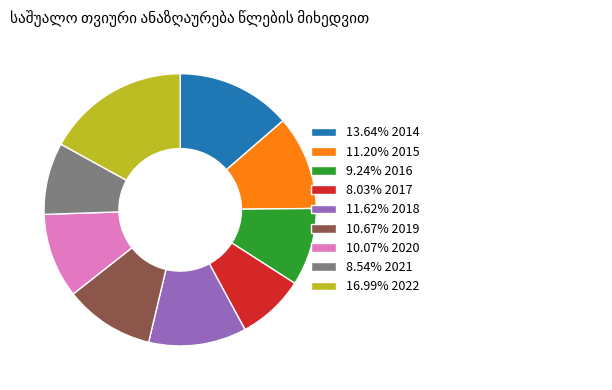

Does 11.20% 2015 account for over 50% of the chart?

No